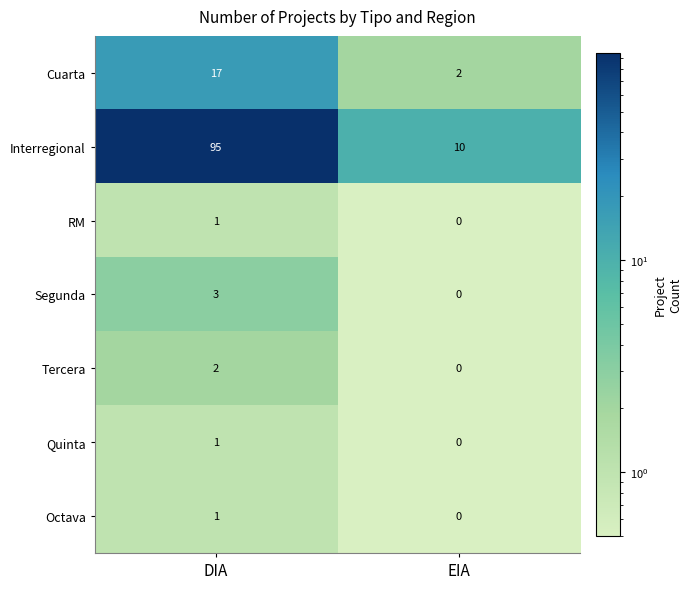

At which category does the chart reach its minimum across all series?

EIA